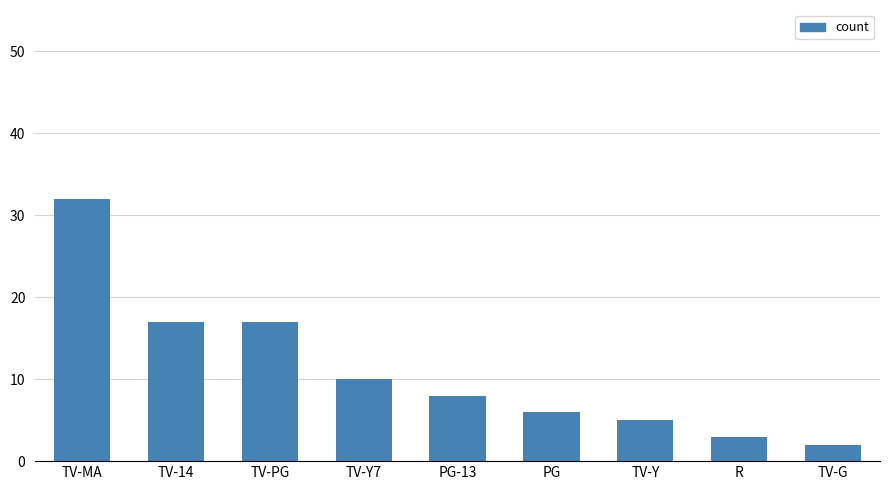

What is the minimum value shown in the chart?

2